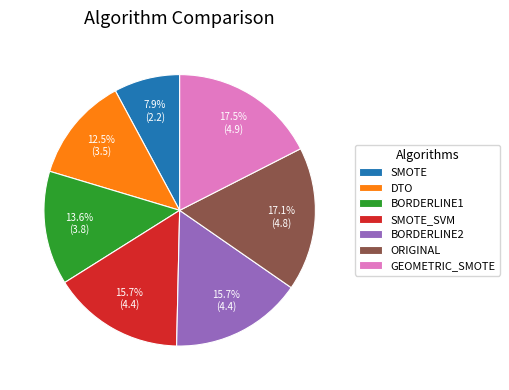

Does BORDERLINE2 represent more than half of the total?

No